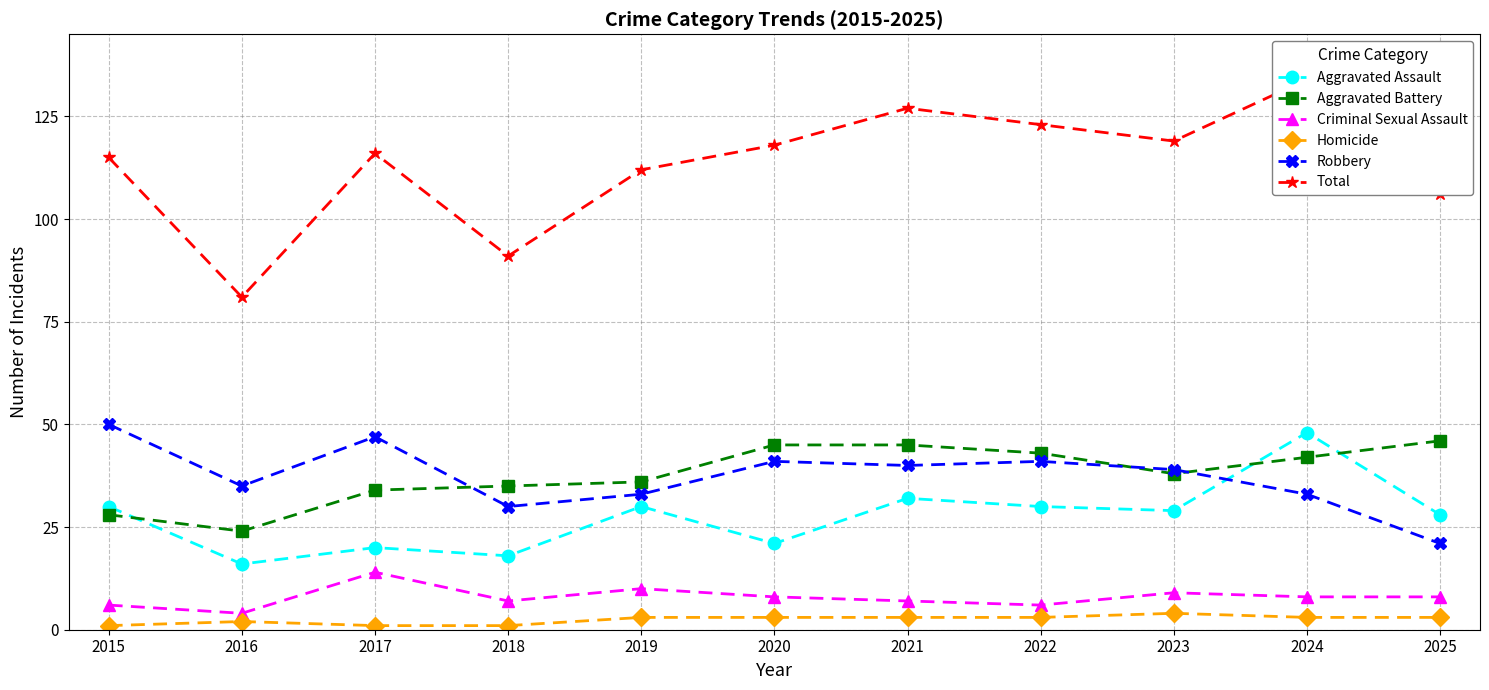

How many interior local valleys does the Criminal Sexual Assault series have?

3